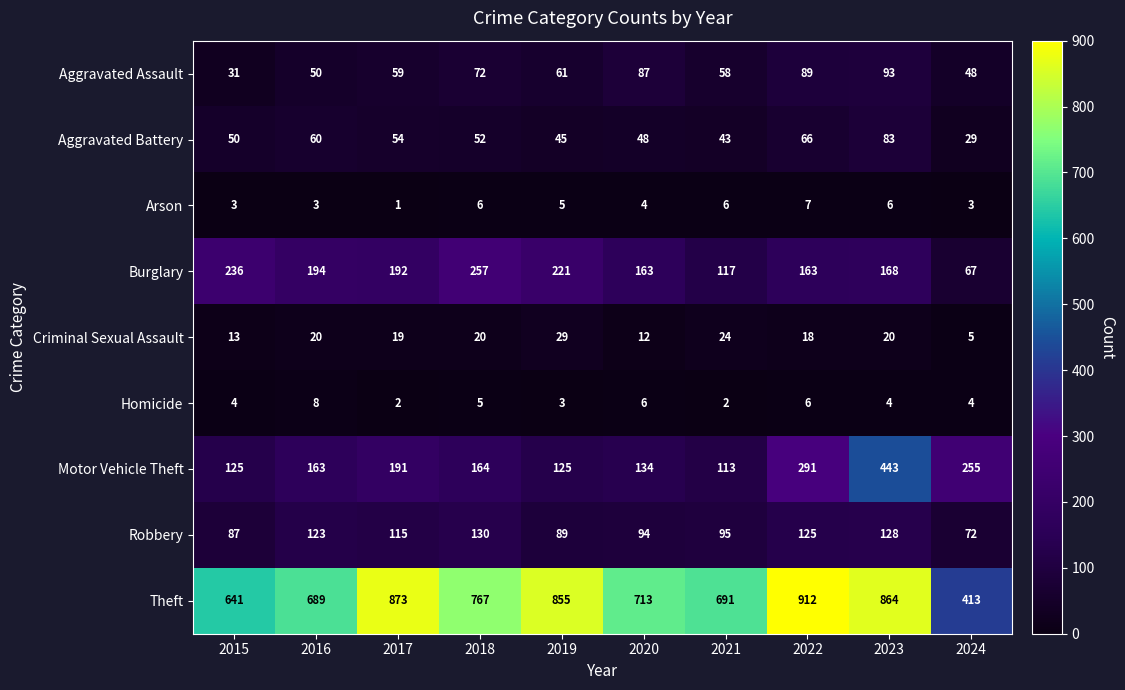

At how many categories does at least one series exceed 841?

4